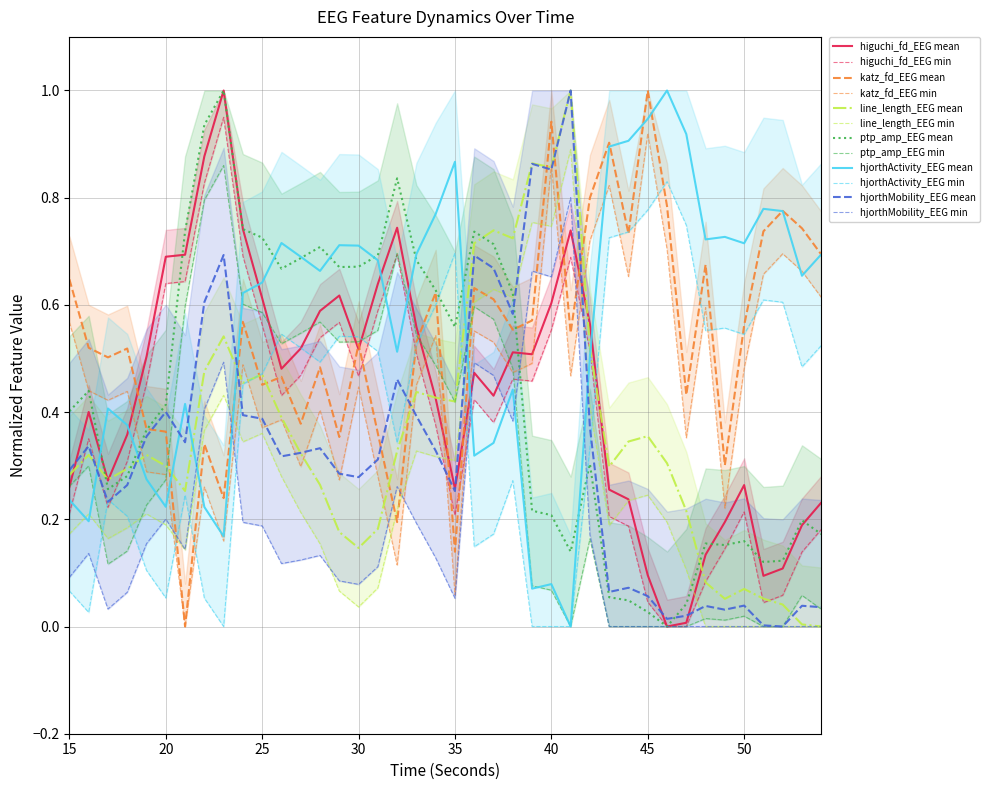

How many data points in hjorthMobility_EEG are above 0?

39